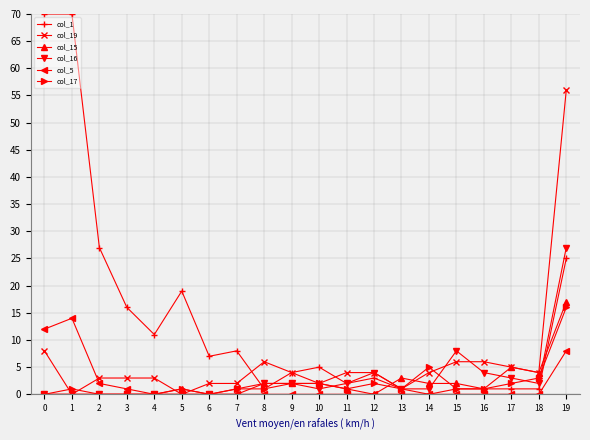

Which series has the widest spread of values?

col_1